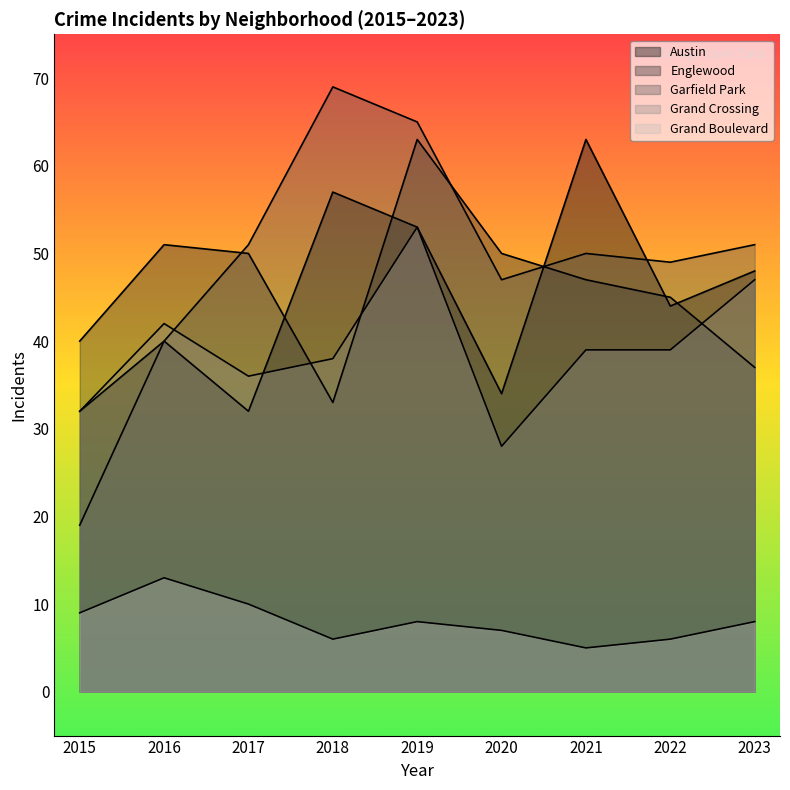

What is the spread (max minus min) of values at 2020?

43